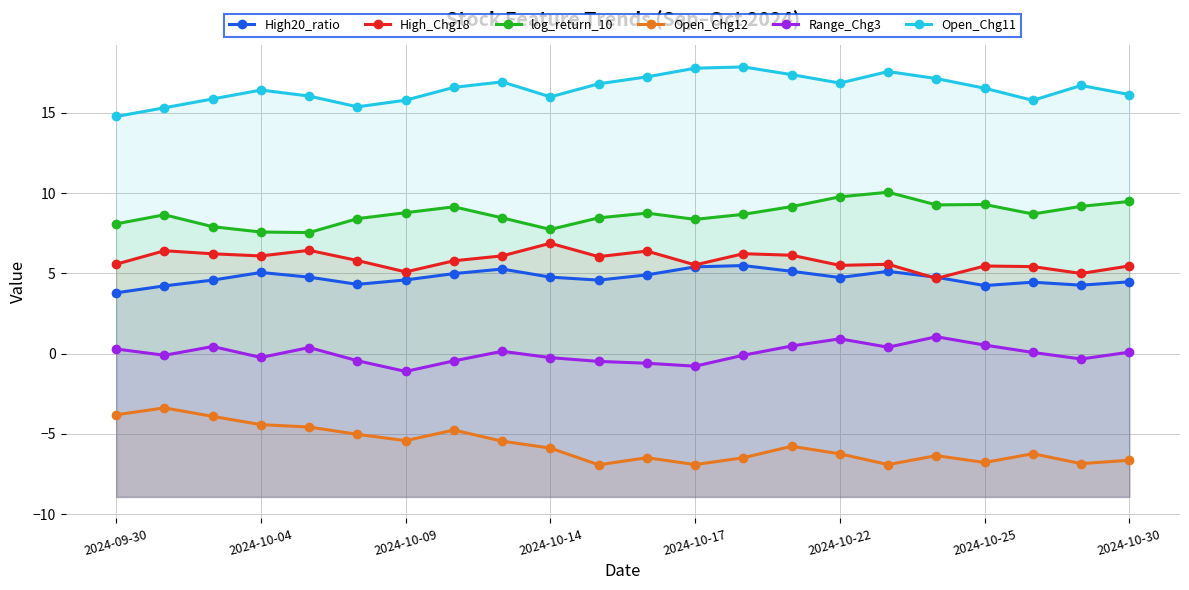

What is the minimum value for Open_Chg12?

-6.9